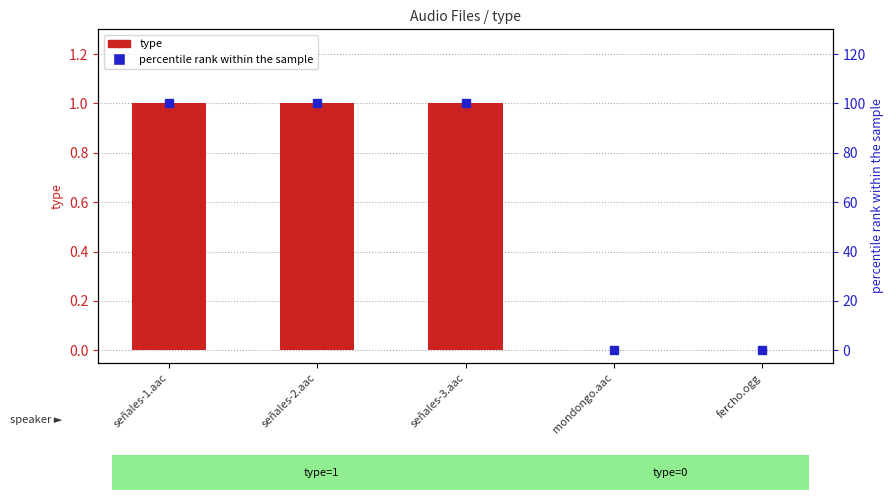

Between mondongo.aac and señales-1.aac, which is larger?

señales-1.aac